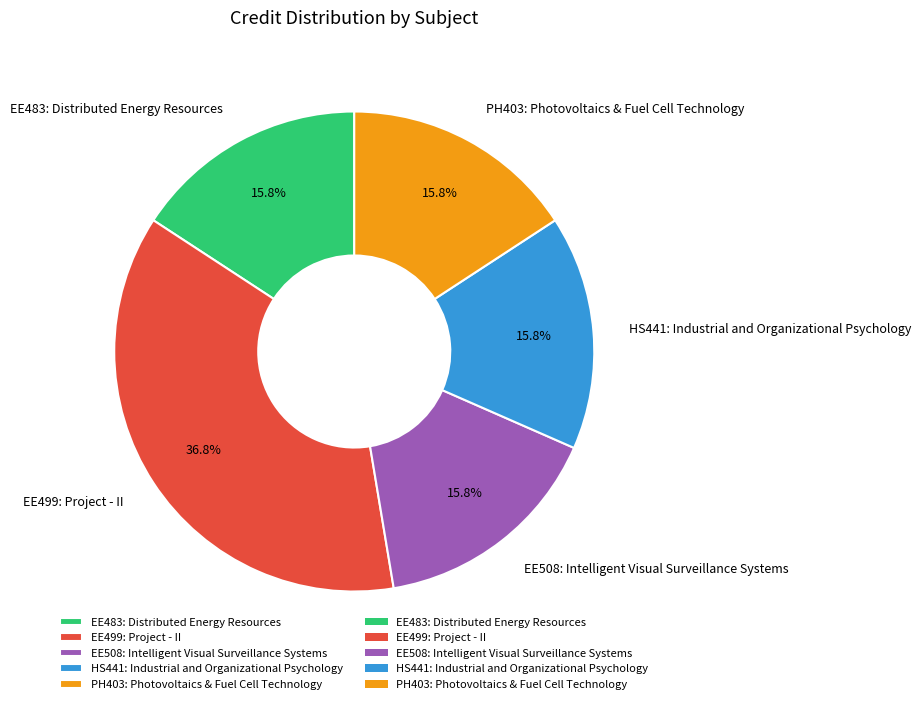

What percentage is the PH403: Photovoltaics & Fuel Cell Technology slice, to the nearest percent?

16%